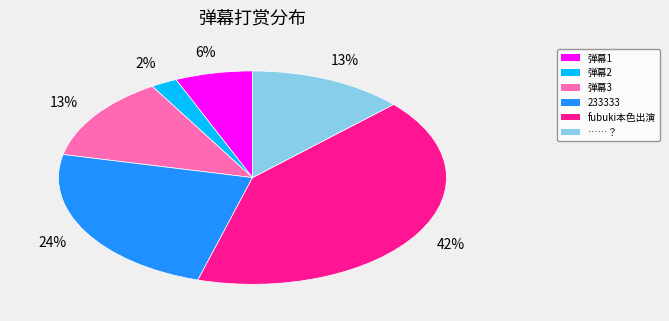

Does any single category account for the majority?

No